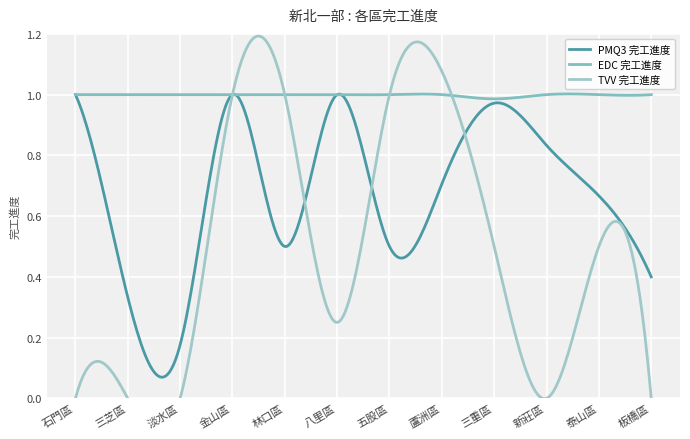

What is the value of the PMQ3 完工進度 point at the 10th from the left?

0.8